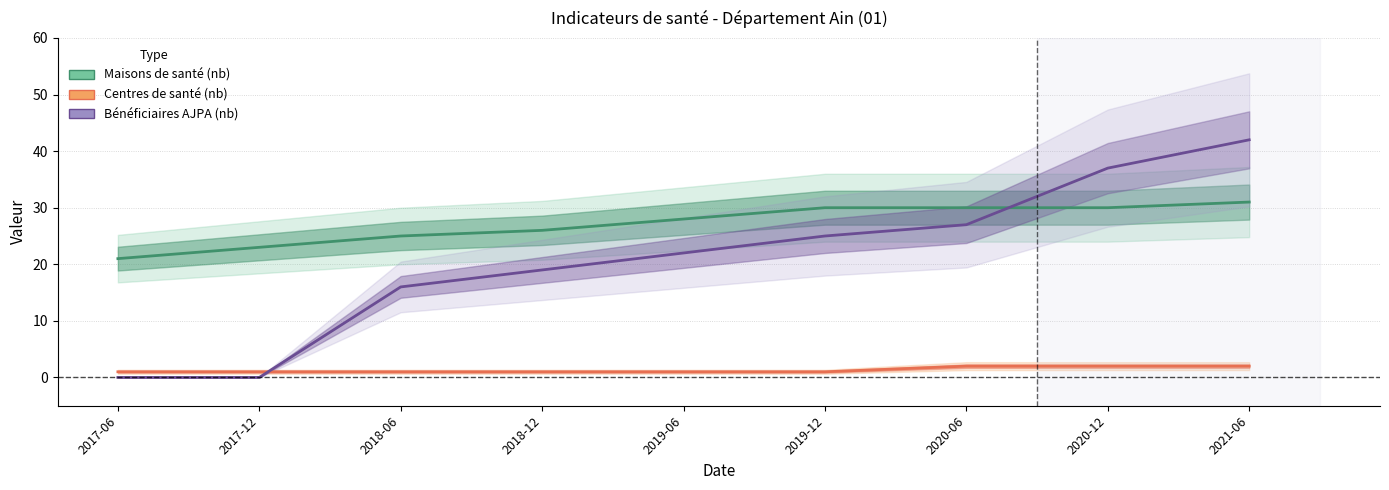

What is the difference between the highest and lowest values at 2018-12?

25